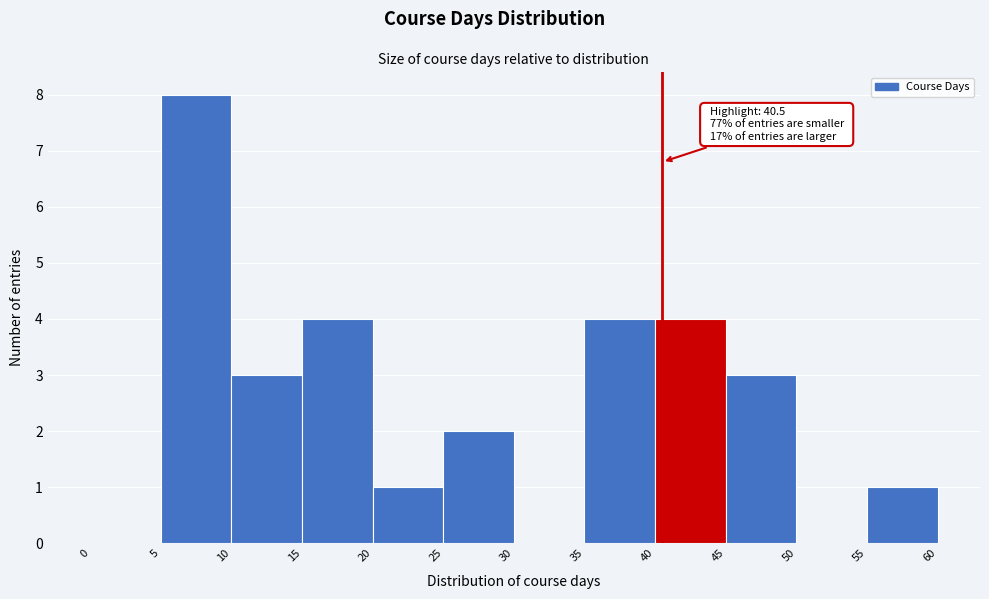

Over which range of the x-axis is the bar tallest?

5 to 10